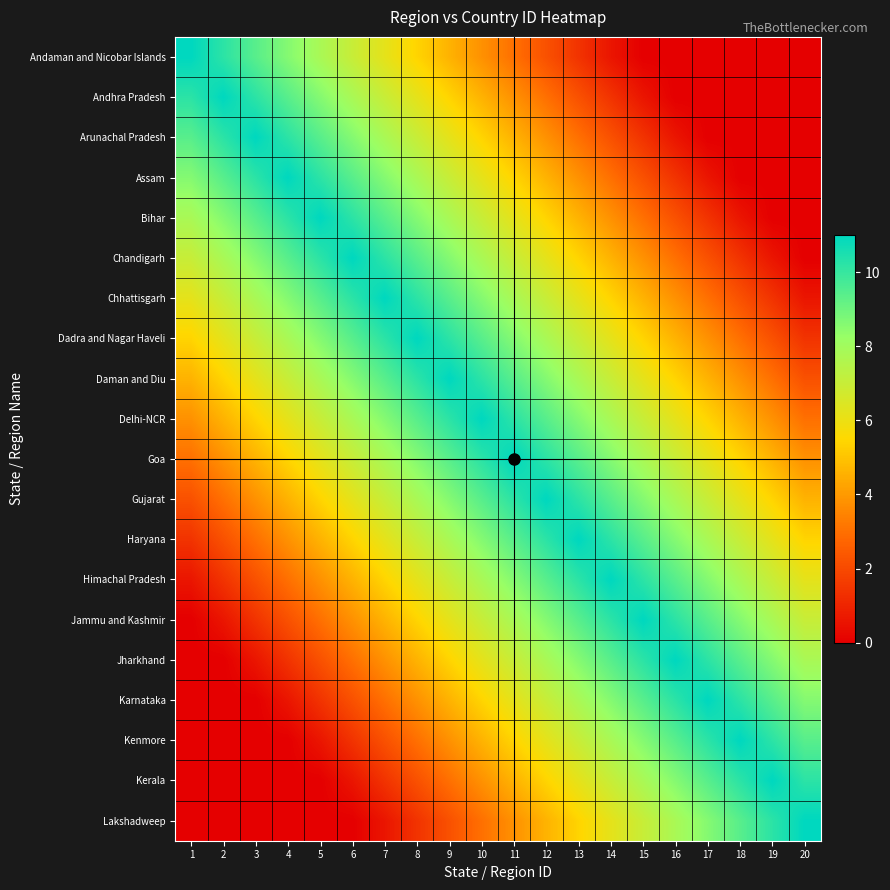

At how many categories does at least one series exceed 2?

20